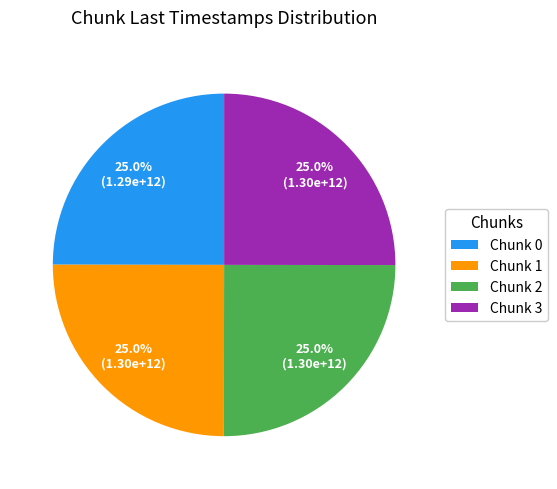

What is the ratio of the value at Chunk 3 to the value at Chunk 2?

1.0